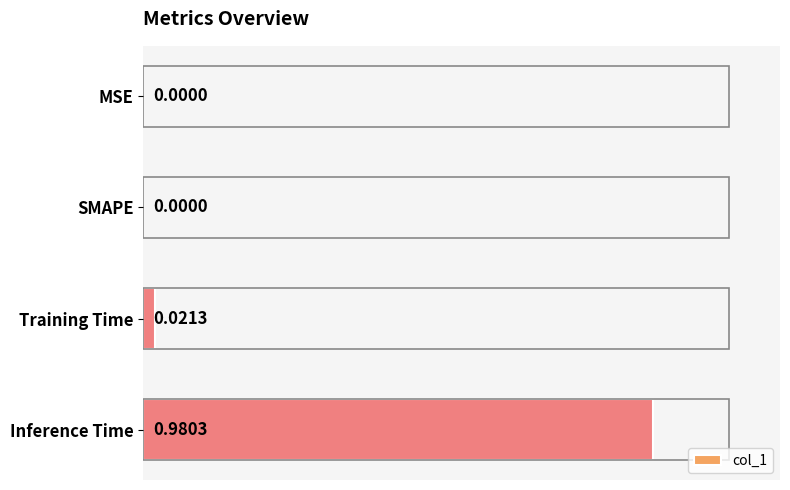

What is the change in value from MSE to Inference Time?

+1.0